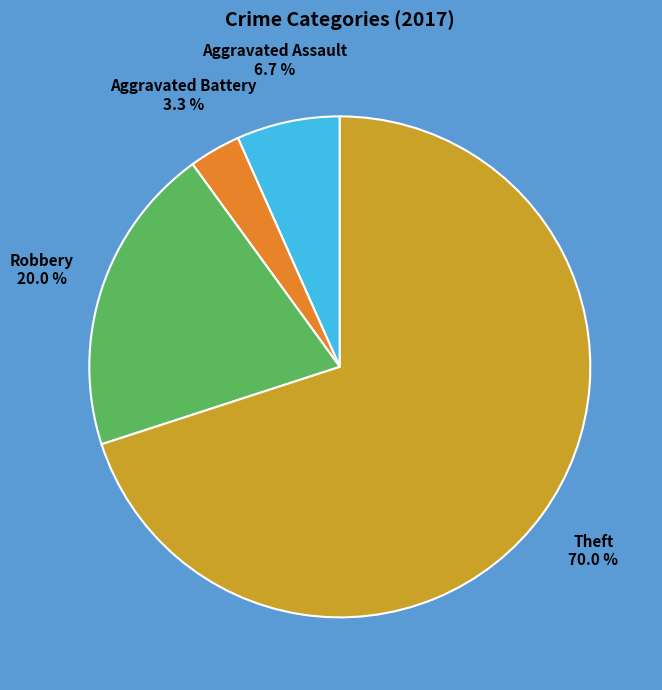

Is it true that Aggravated Assault is 1% of the pie?

False